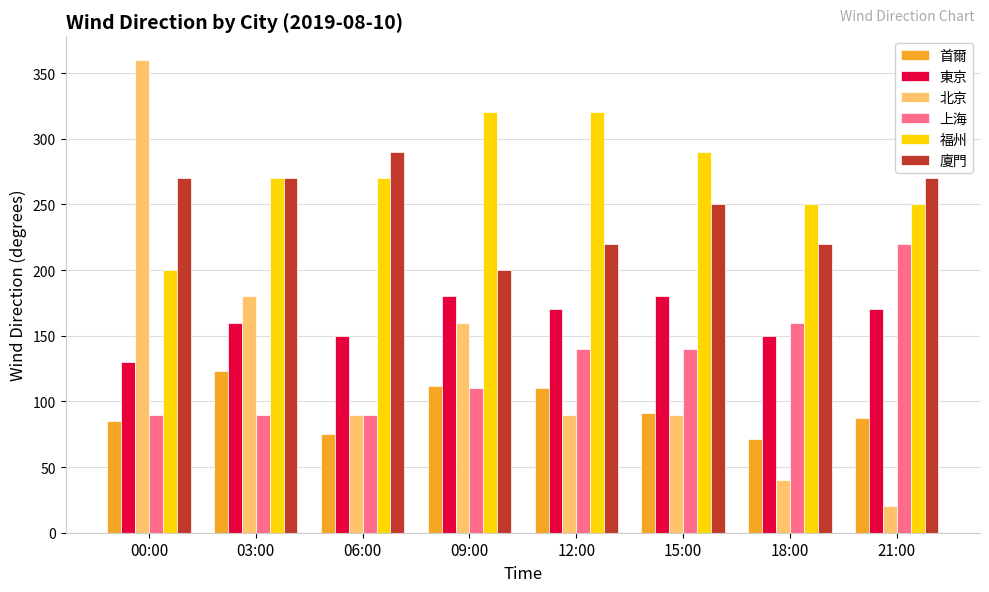

How many groups of bars are there?

8